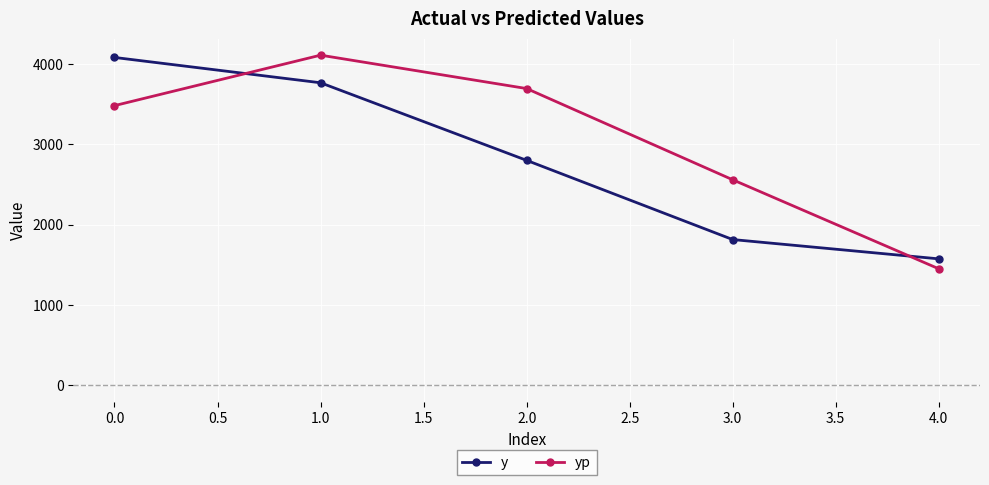

Which series has the largest total across all categories?

yp